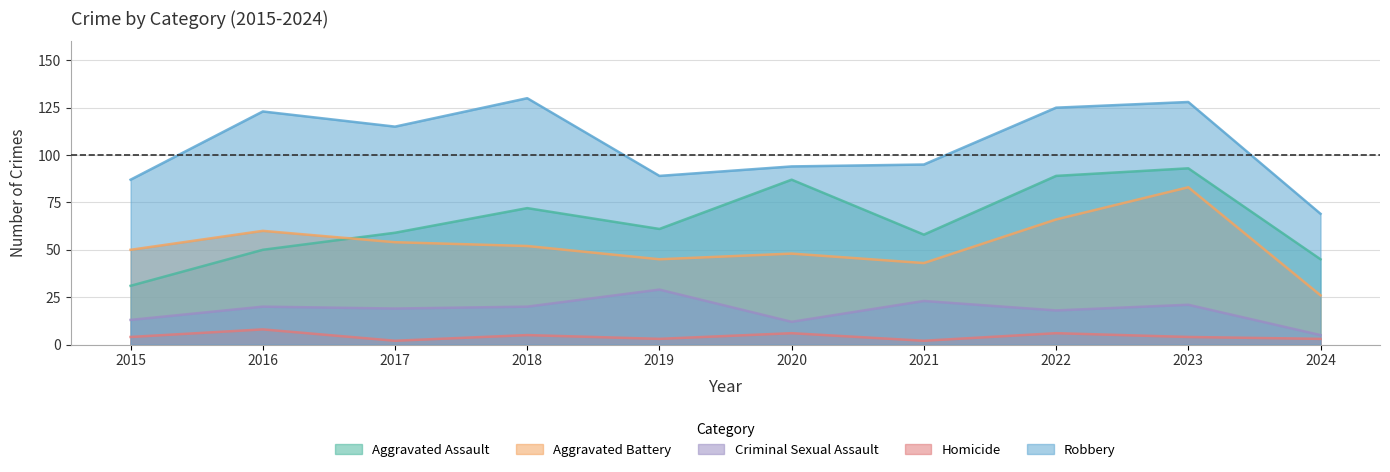

What is the difference between the highest and lowest values at 2024?

66